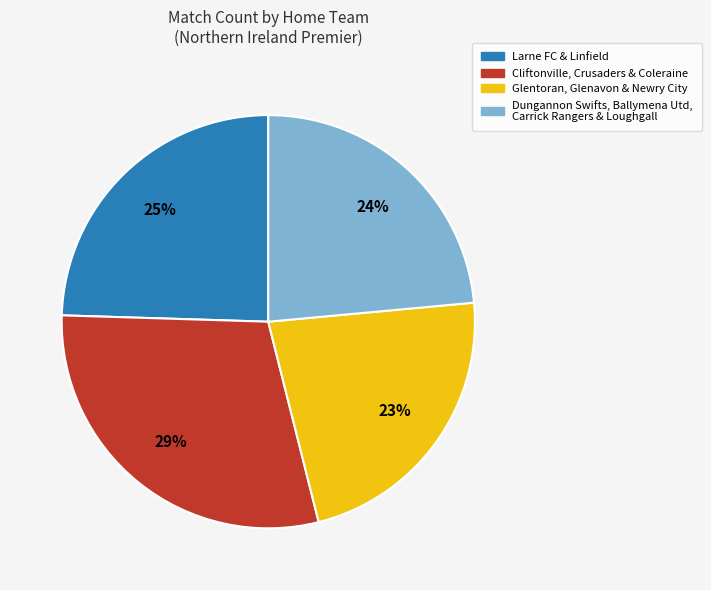

Is the sum of Larne FC & Linfield and Dungannon Swifts, Ballymena Utd, Carrick Rangers & Loughgall greater than half?

No